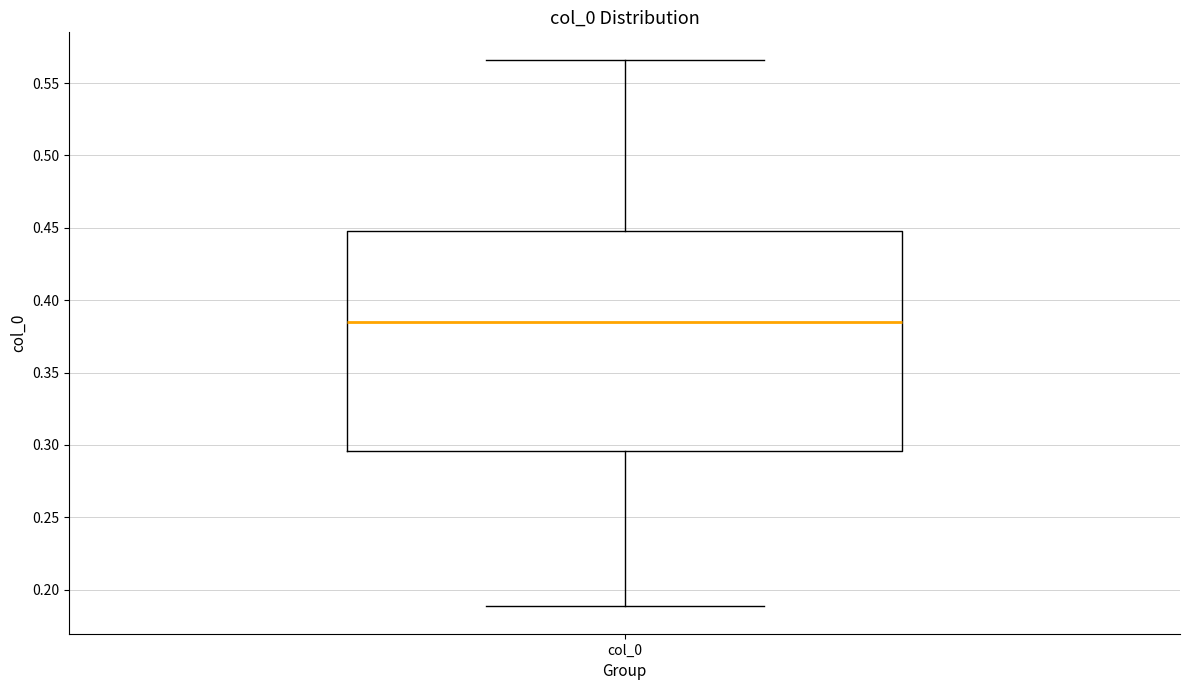

Where does the upper whisker of the box for col_0 end on the y-axis? The values are not printed on the chart, so give them approximately, as read against the axis.

0.565